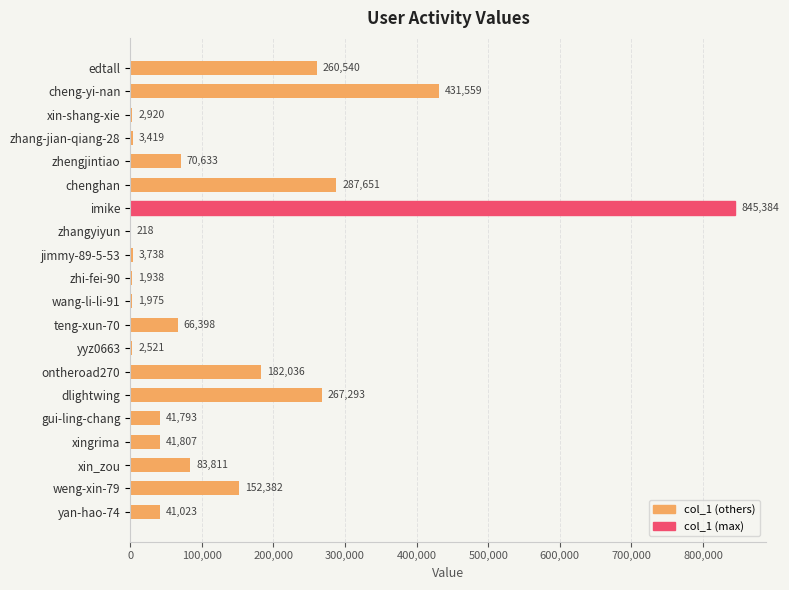

Which has a higher value, xingrima or gui-ling-chang?

xingrima